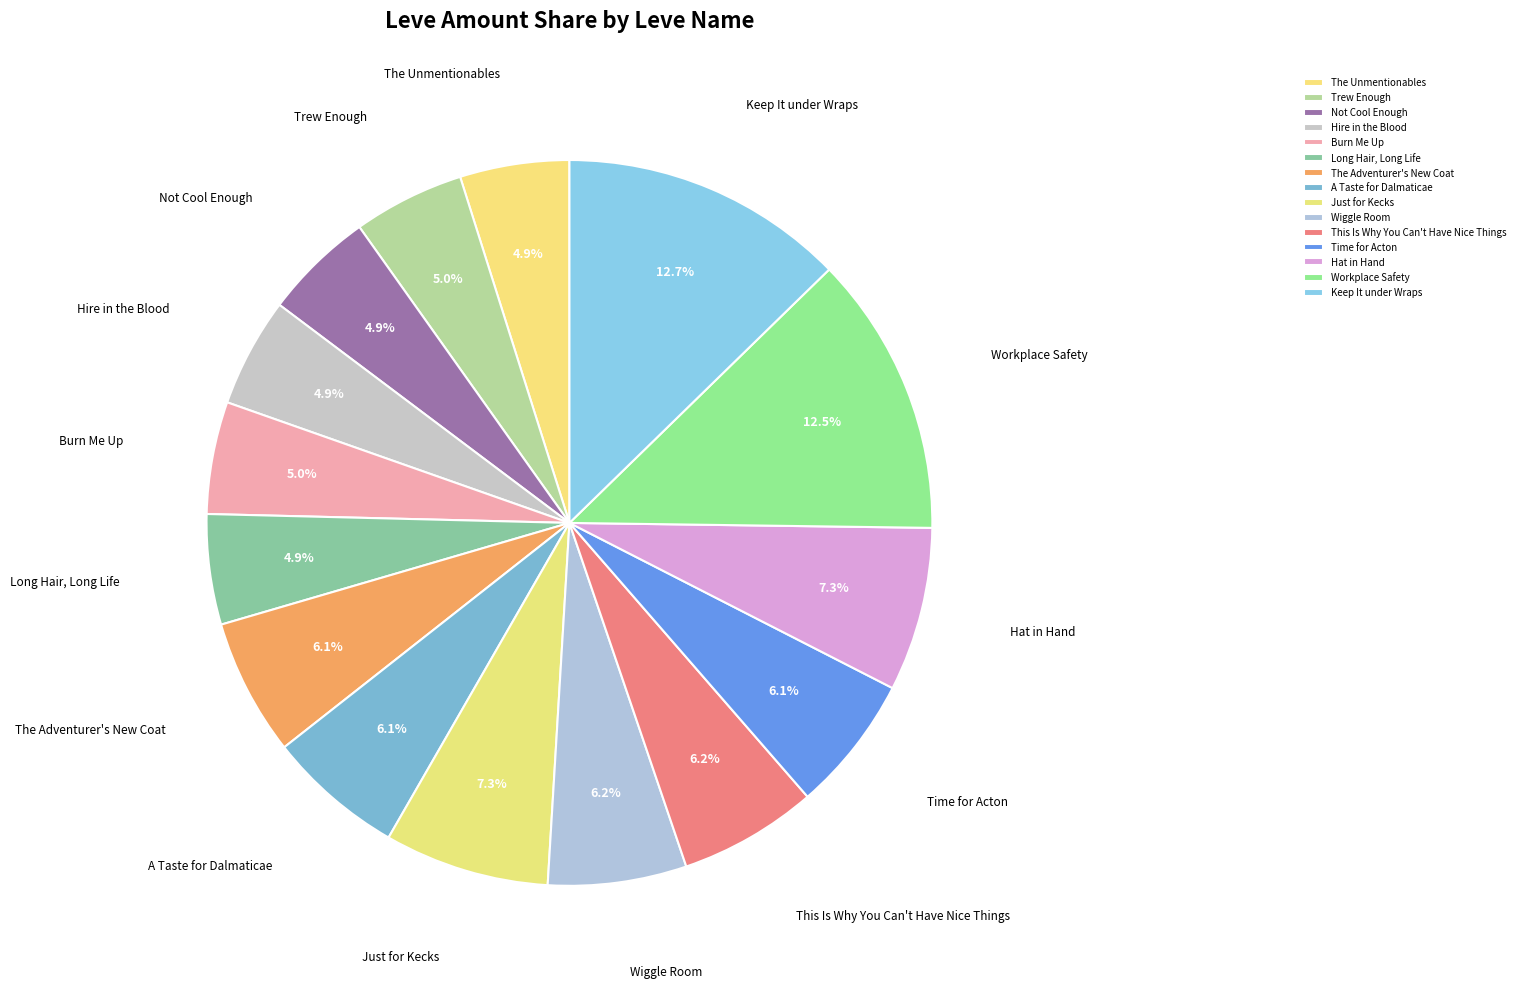

Which has a higher value, Time for Acton or Hire in the Blood?

Time for Acton